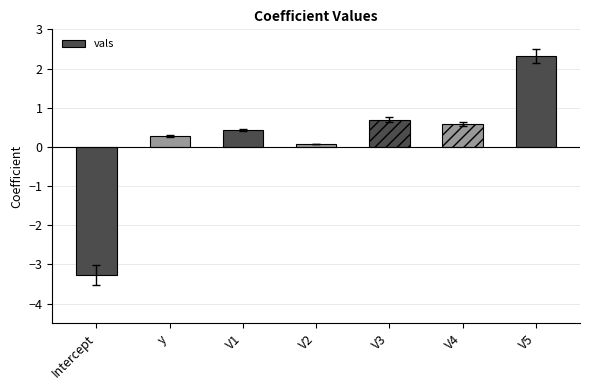

How many bars are there in total?

7